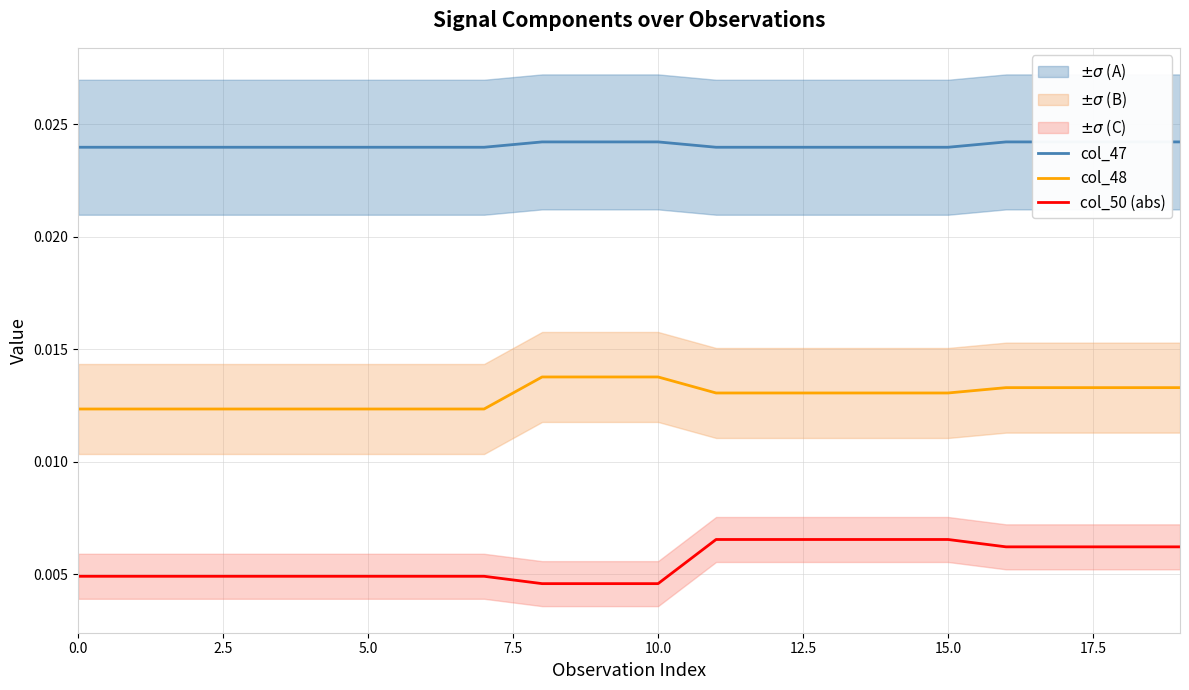

Which series has the largest total across all categories?

col_47